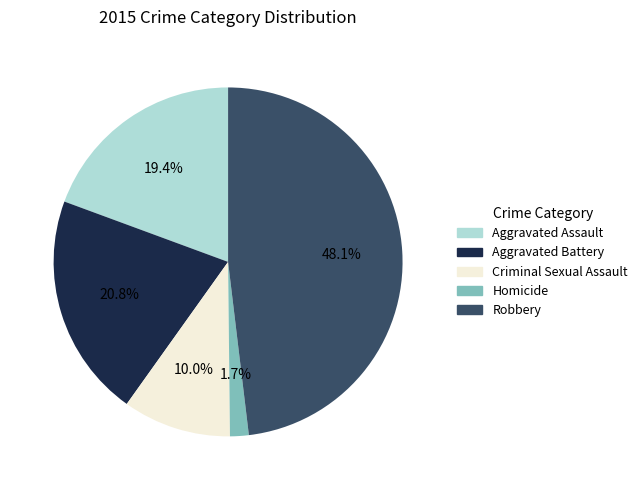

What portion of the pie excludes Criminal Sexual Assault?

90.0%